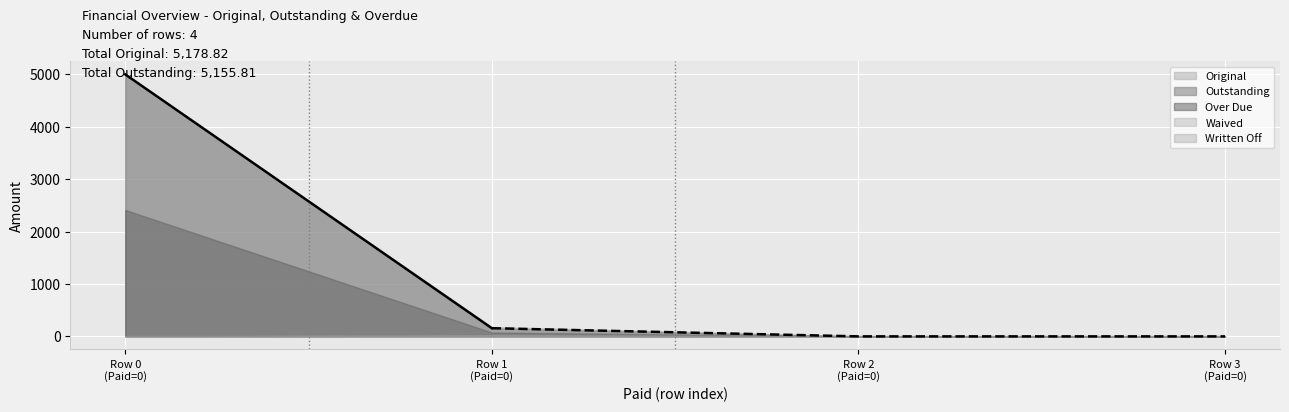

True or false: Original and Written Off intersect in this chart.

False